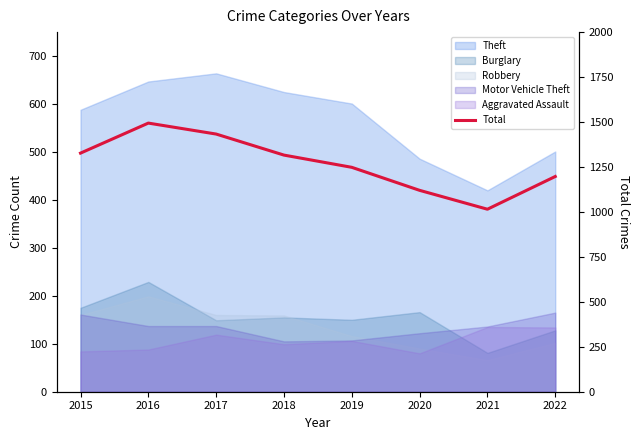

At which category does the data reach its first local valley?

2021